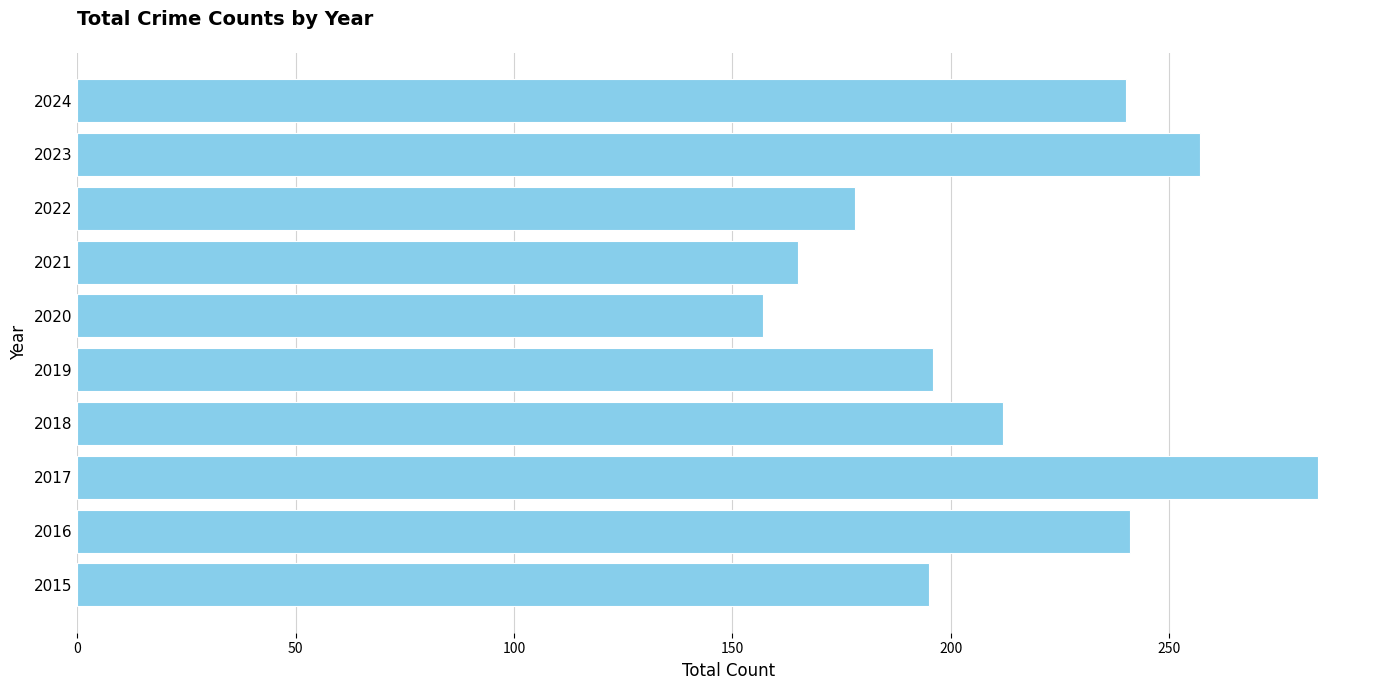

What value does the data have at 2021, to the nearest 5?

165